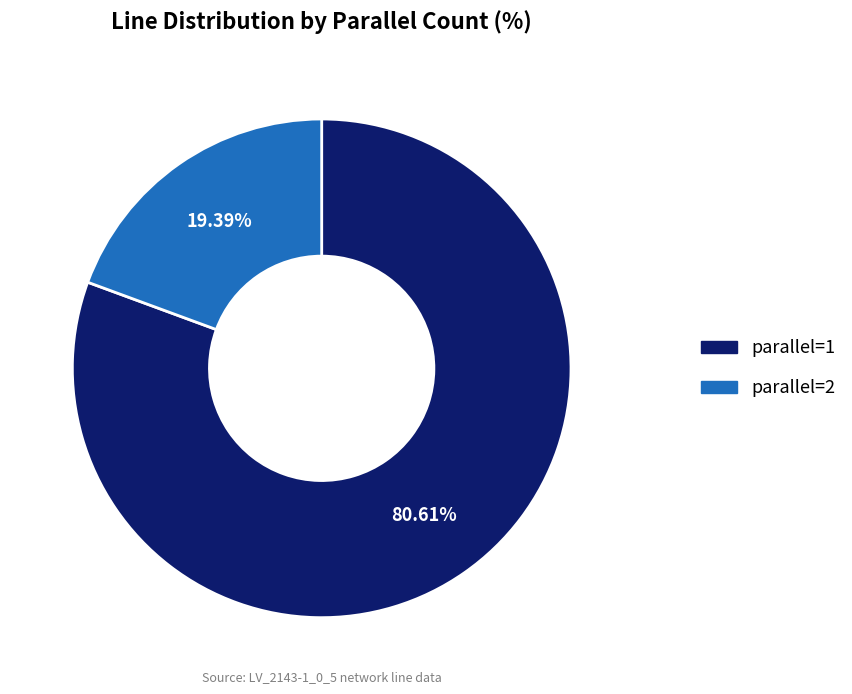

How many segments does this pie chart have?

2